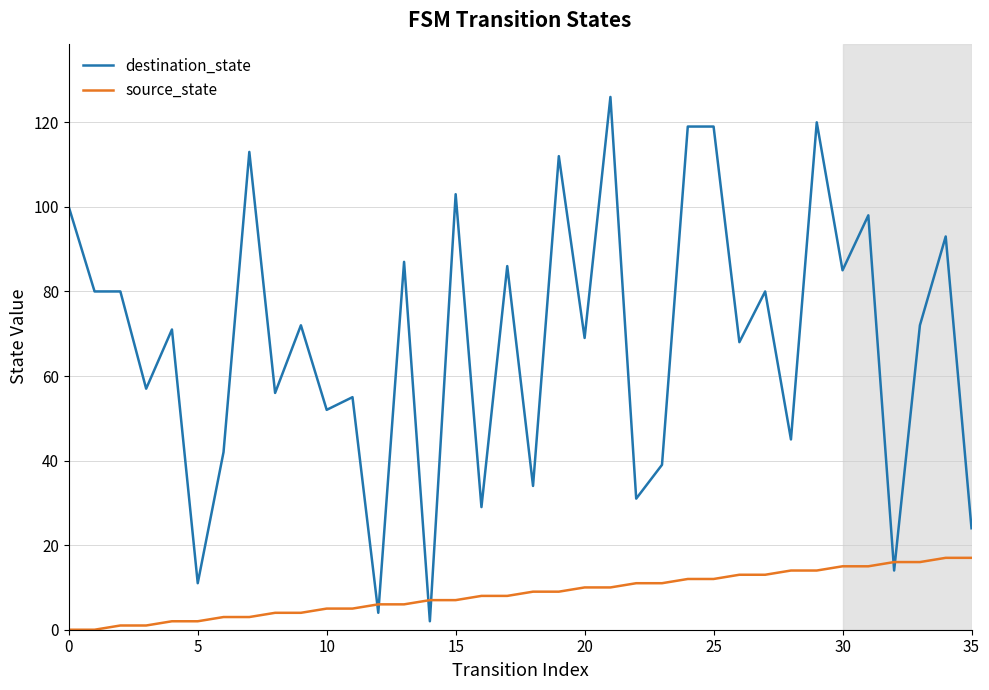

At how many categories does at least one series exceed 5?

36